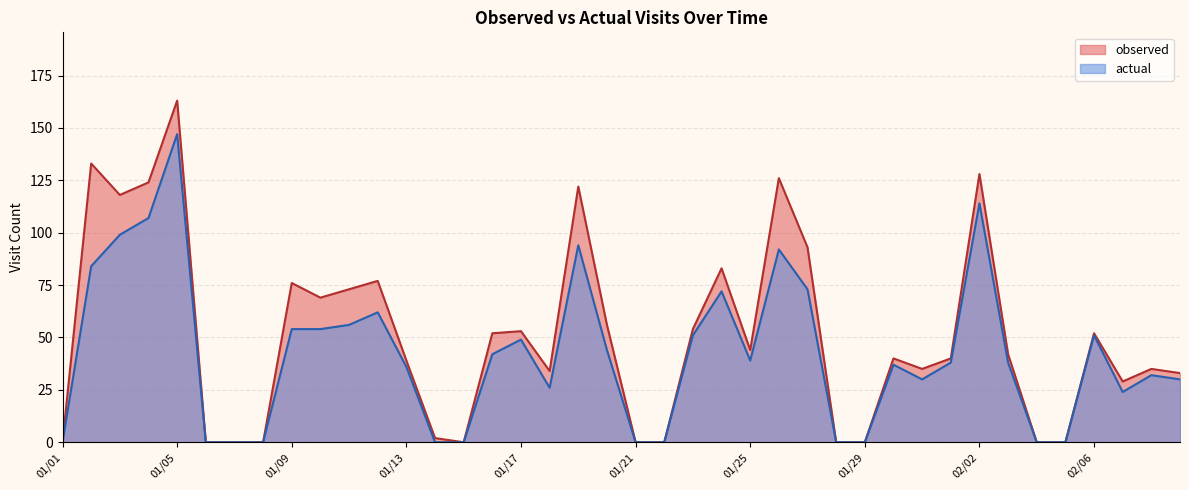

Does the chart display data point markers on the line(s)?

No